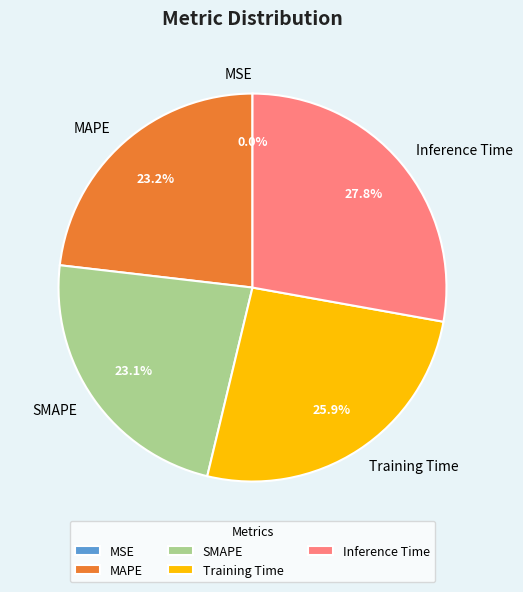

Is Inference Time the majority of the pie?

No